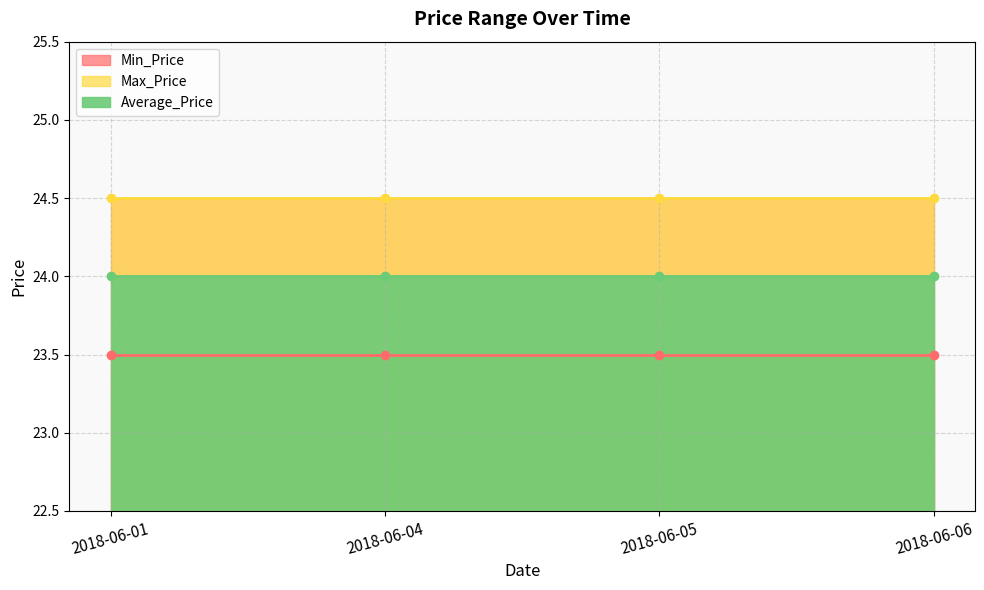

At which label is Min_Price closest to 23?

2018-06-01